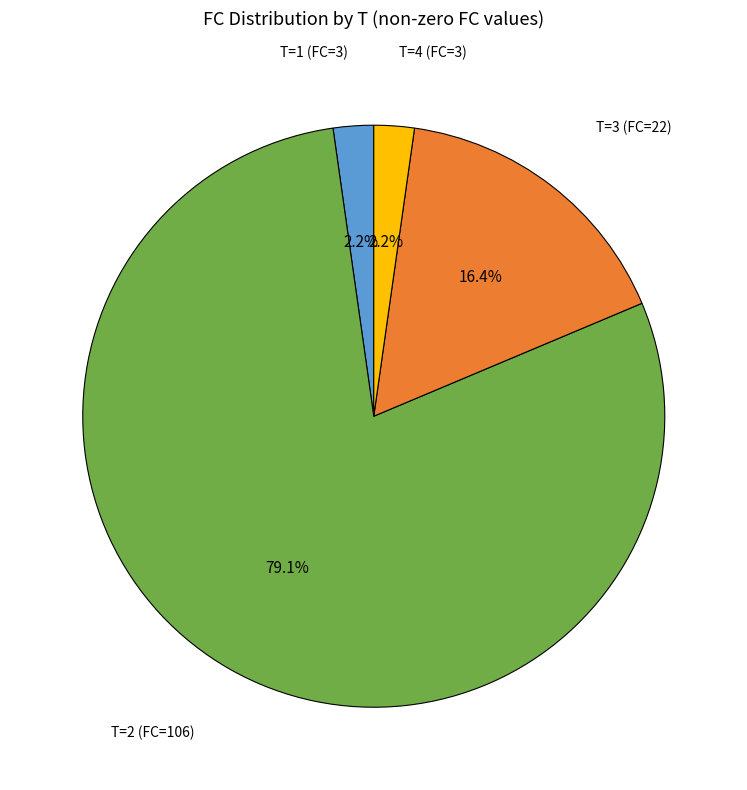

To the nearest percent, what is the difference between the largest and smallest slice percentages?

77%